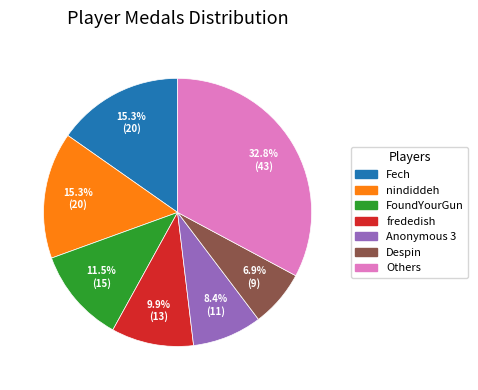

Is there any slice that represents more than half of the pie?

No